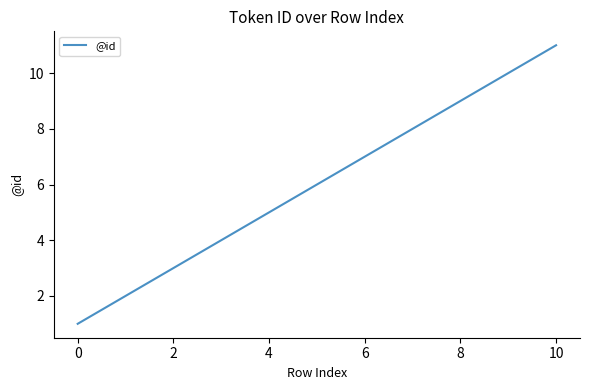

Reading right to left, transcribe all the data shown in this chart.

11	10	9	8	7	6	5	4	3	2	1